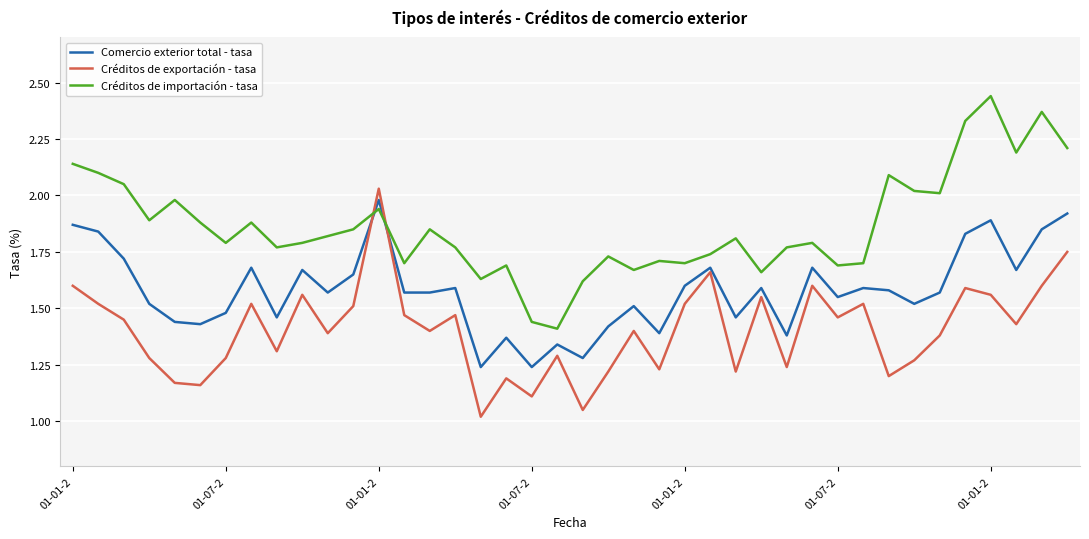

What is the difference between the second highest and second lowest values in the Comercio exterior total - tasa series?

0.7